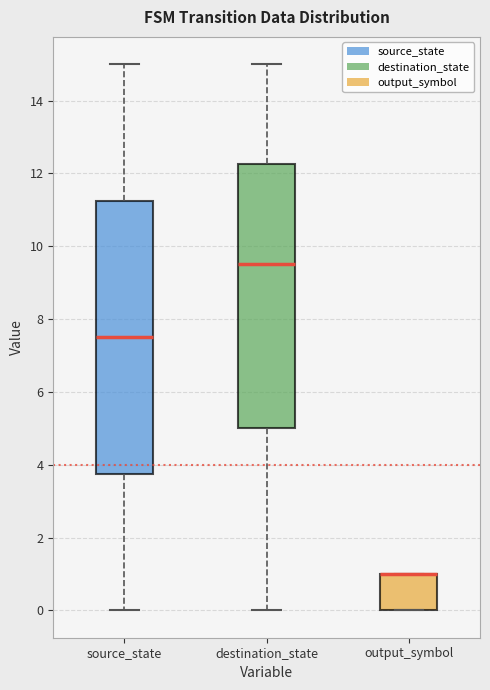

Reading left to right, transcribe this box plot: for each box, give where its median line is, the range the box spans, and where its two whiskers end, as read against the y-axis. The values are not printed on the chart, so give them approximately, as read against the axis.

source_state: median 7.6, box 3.8 to 11.2, whiskers 0.0 to 15.0
destination_state: median 9.6, box 5.0 to 12.2, whiskers 0.0 to 15.0
output_symbol: median 1.0 (drawn on the box's upper edge), box 0.0 to 1.0, whiskers 0.0 to 1.0